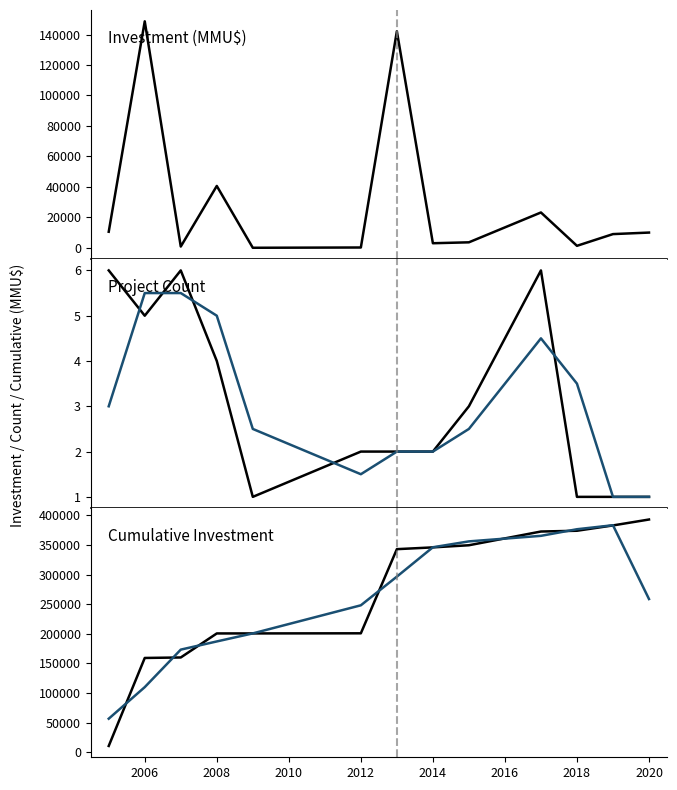

Which has a higher value, 2006 or 2014?

2006